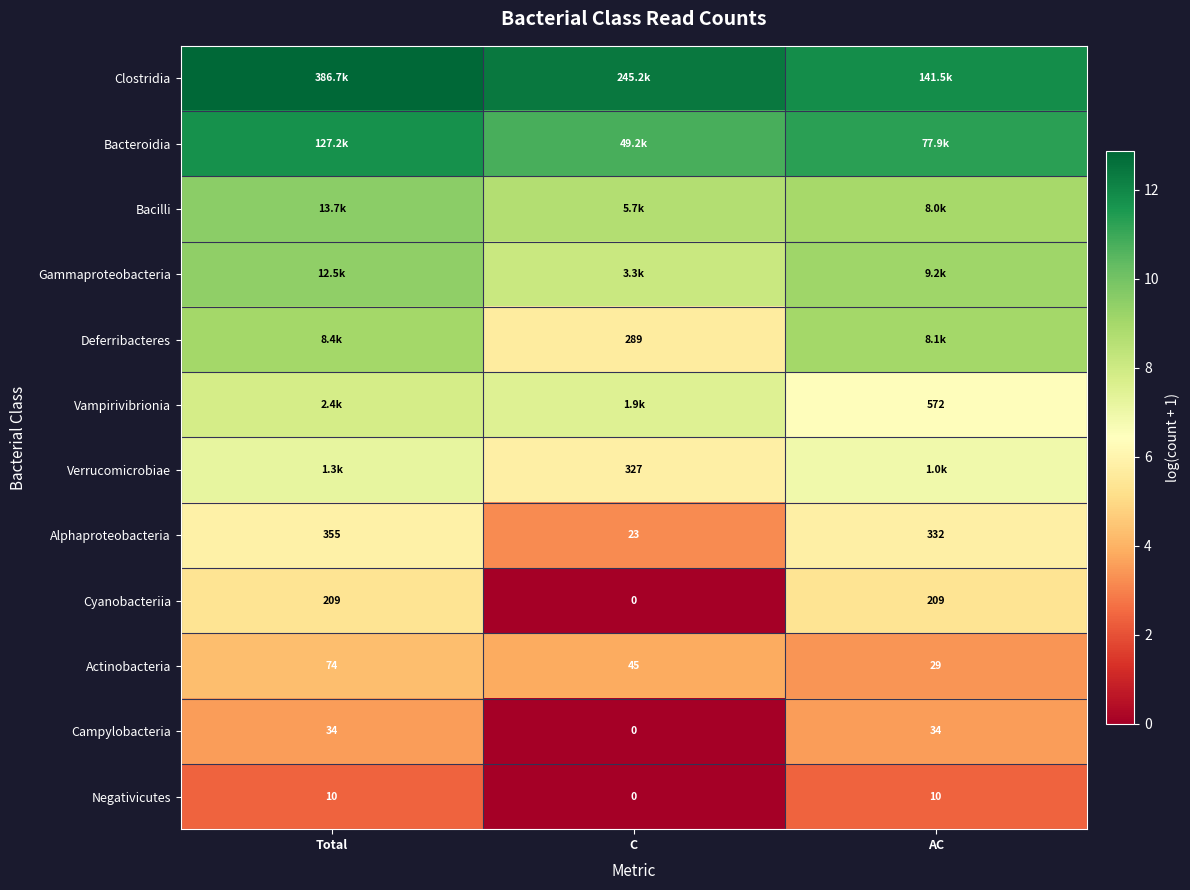

True or false: Deferribacteres has a value of 8.4 at C.

False